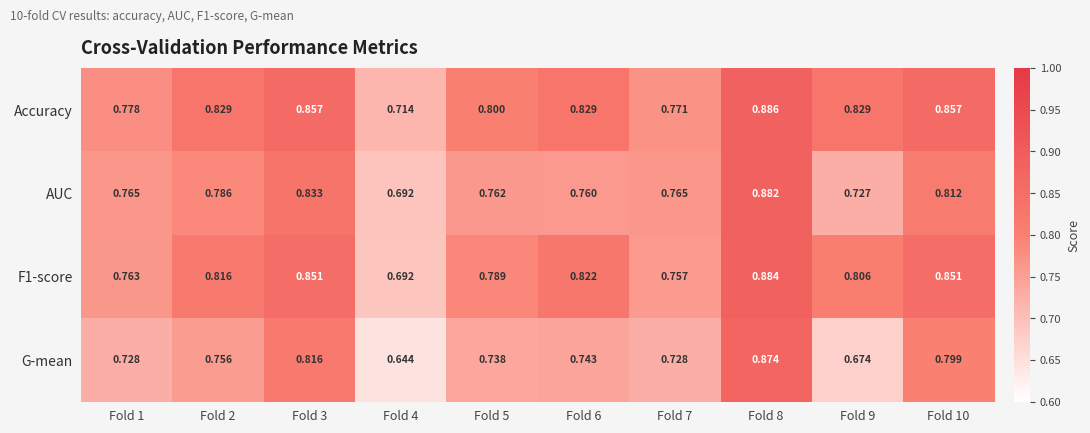

Which series has the widest spread of values?

G-mean